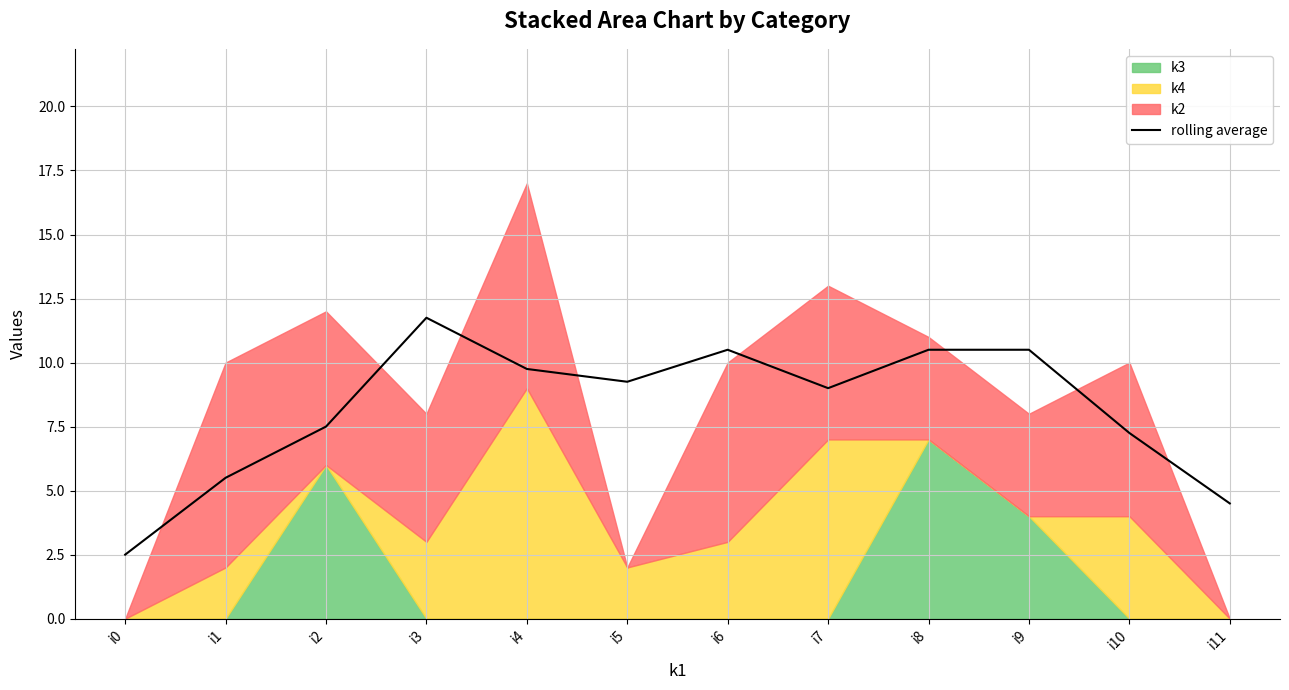

At which category does the data reach its first local peak?

i3